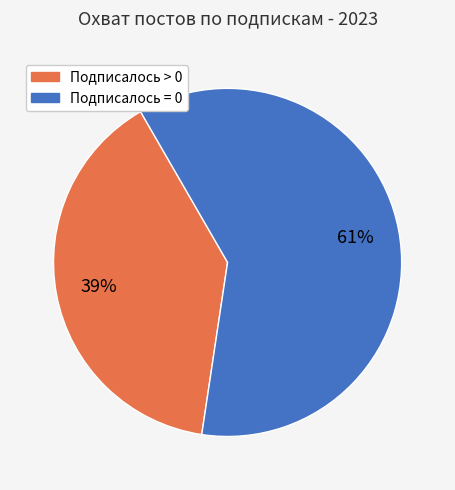

The Подписалось > 0 slice represents 83% of the pie. True or false?

False